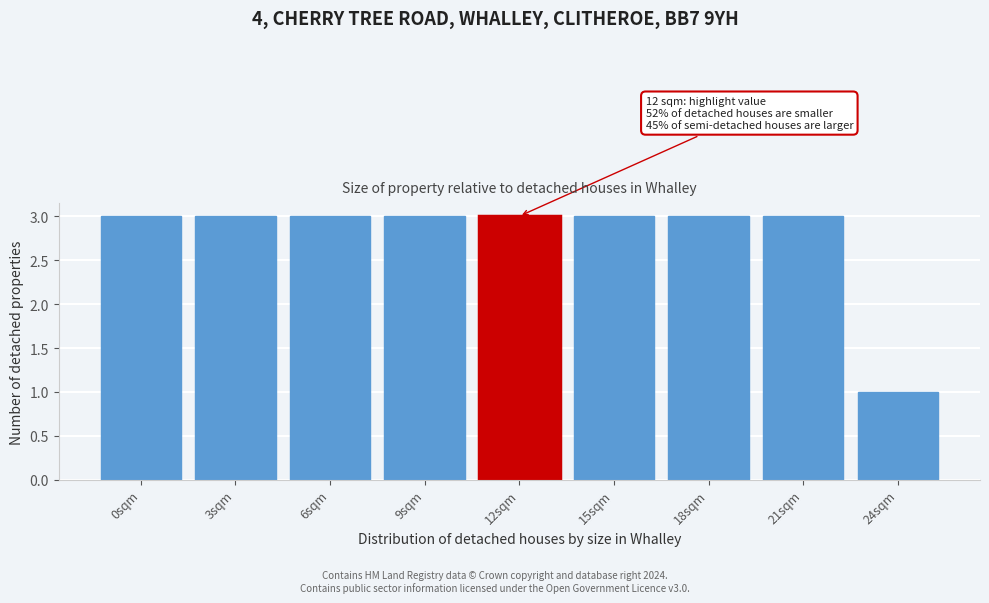

Reading right to left, extract all data points from this chart.

24sqm=1	21sqm=3	18sqm=3	15sqm=3	12sqm=3	9sqm=3	6sqm=3	3sqm=3	0sqm=3